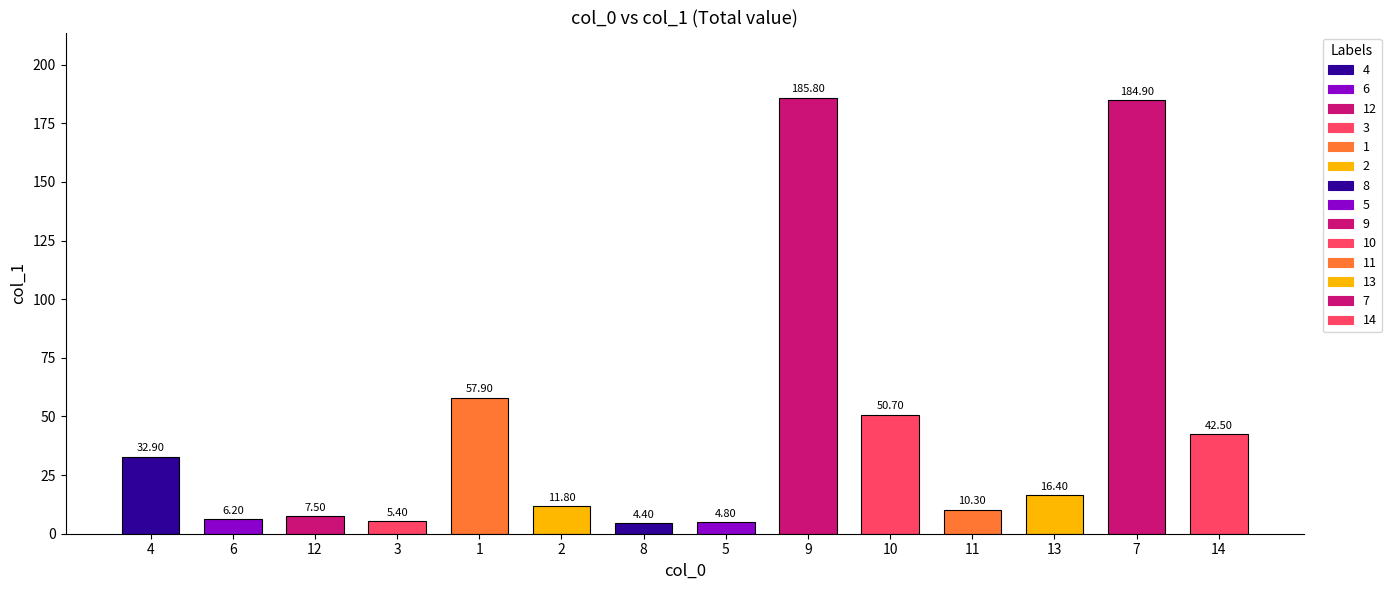

At which label is the value closest to 95?

1